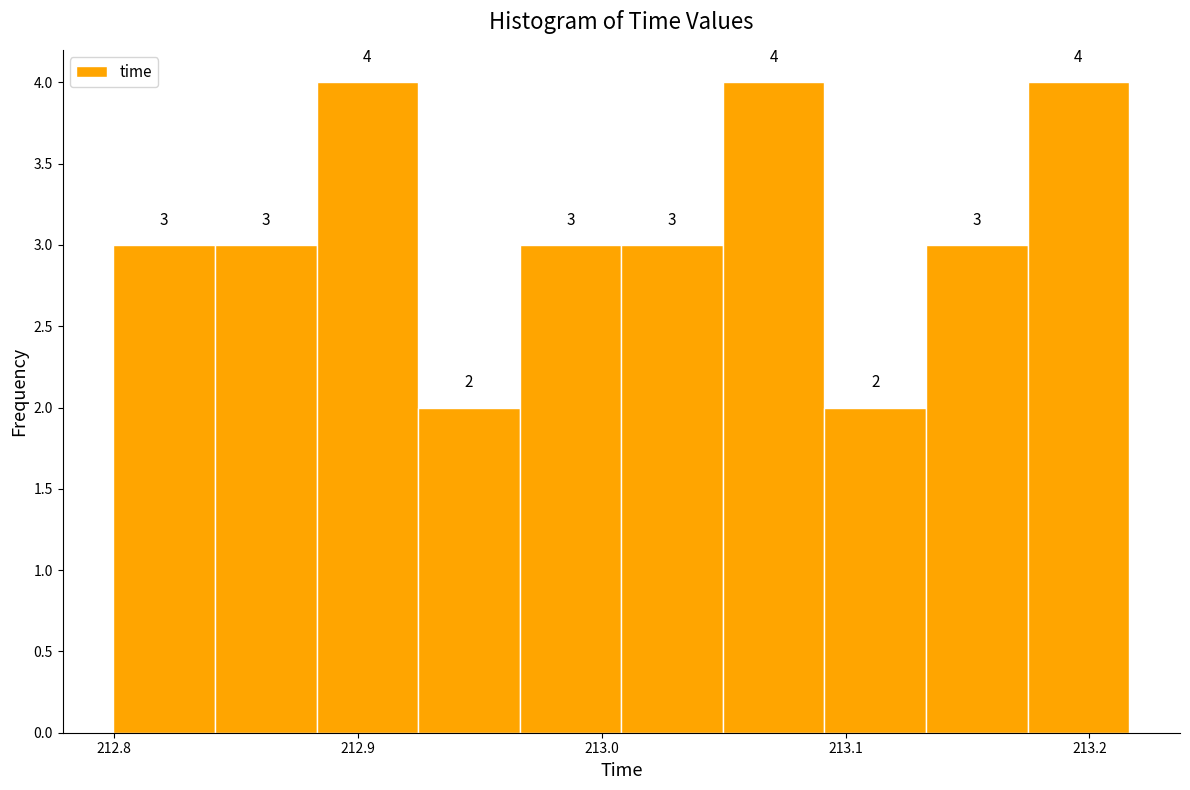

Reading left to right, transcribe this chart: for each bar, give the range it covers on the x-axis and its height. The bar edges are not printed on the chart, so give them approximately, as read against the axis.

212.80 to 212.84: 3
212.84 to 212.88: 3
212.88 to 212.92: 4
212.92 to 212.97: 2
212.97 to 213.01: 3
213.01 to 213.05: 3
213.05 to 213.09: 4
213.09 to 213.13: 2
213.13 to 213.17: 3
213.17 to 213.22: 4